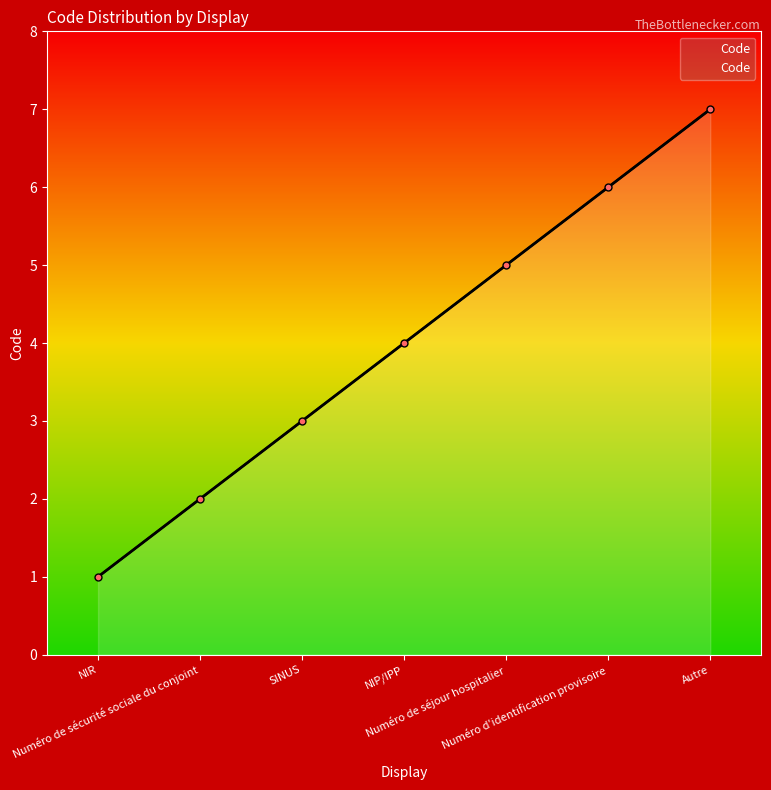

Which label corresponds to the largest value in the chart?

Autre